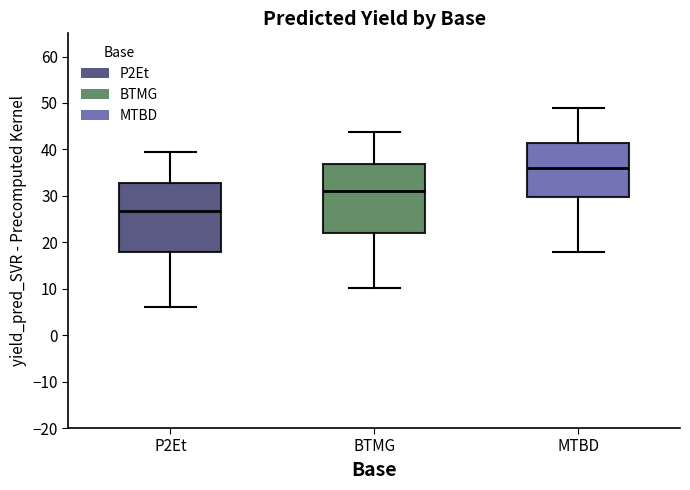

Reading left to right, transcribe this box plot: for each box, give where its median line is, the range the box spans, and where its two whiskers end, as read against the y-axis. The values are not printed on the chart, so give them approximately, as read against the axis.

P2Et: median 27, box 18 to 33, whiskers 6 to 39
BTMG: median 31, box 22 to 37, whiskers 10 to 44
MTBD: median 36, box 30 to 41, whiskers 18 to 49